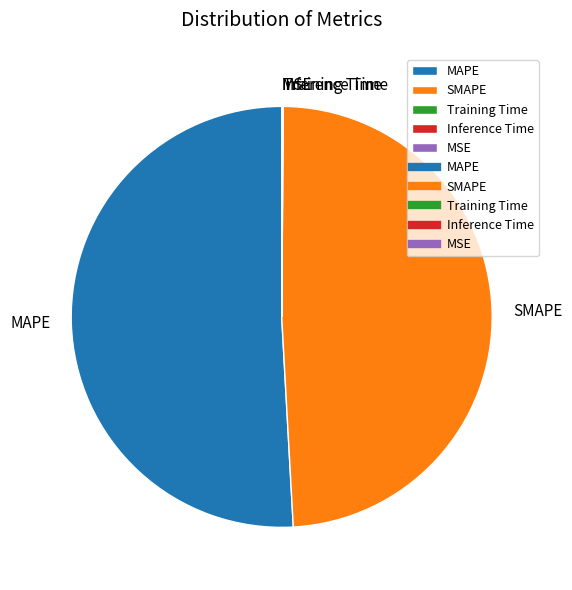

Does any single category account for the majority?

Yes